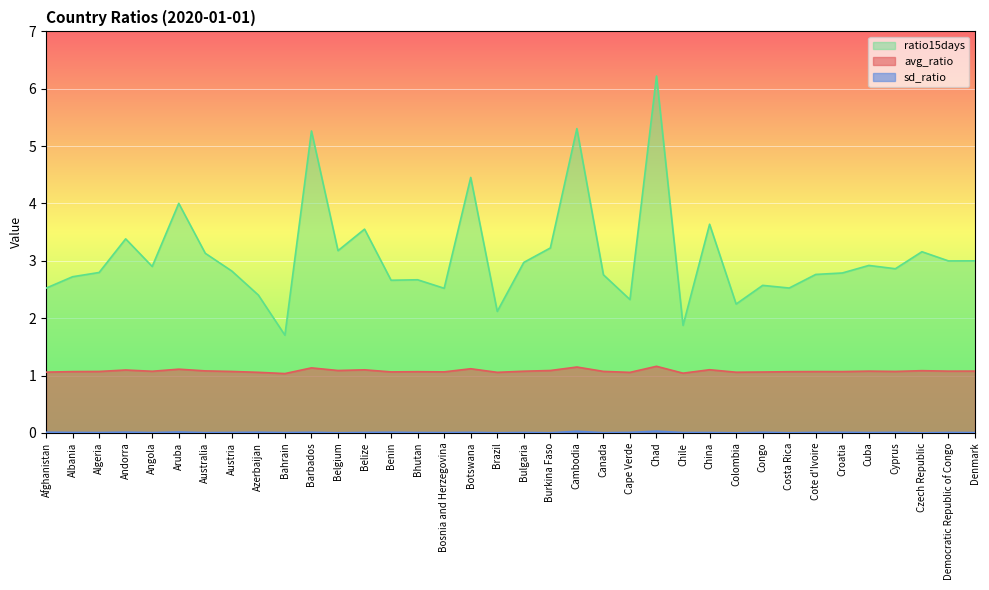

What is the label of the 21st point from the left?

Cambodia